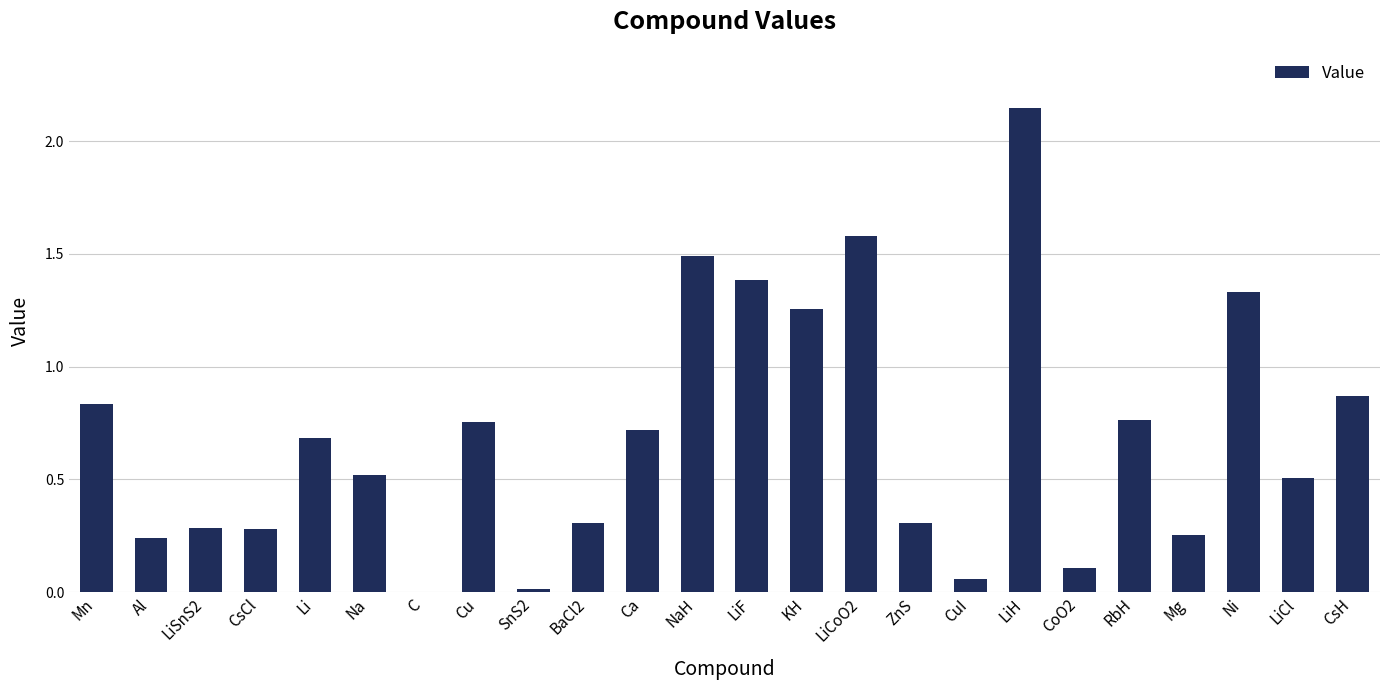

How many positive values are there?

23